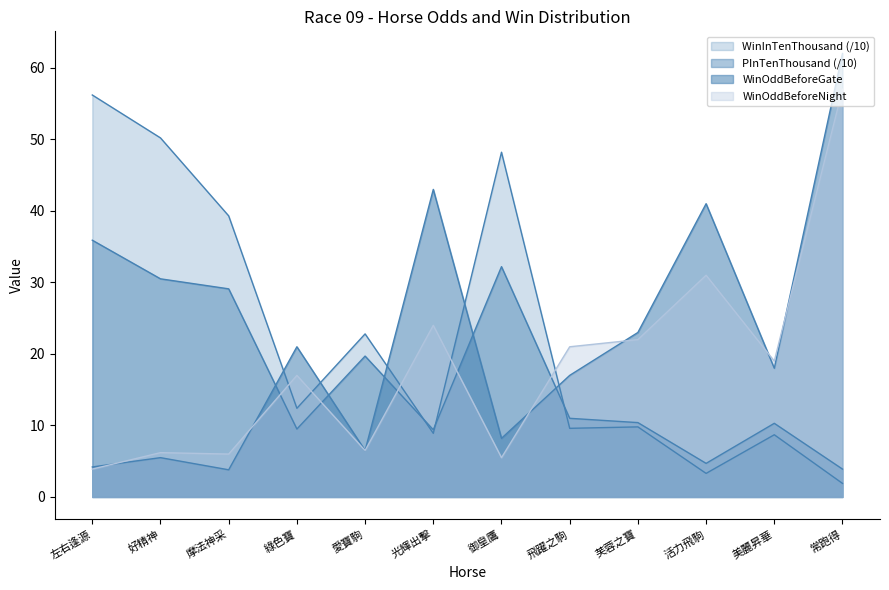

The WinInTenThousand series shows 23.0 at 御皇鷹. True or false?

False